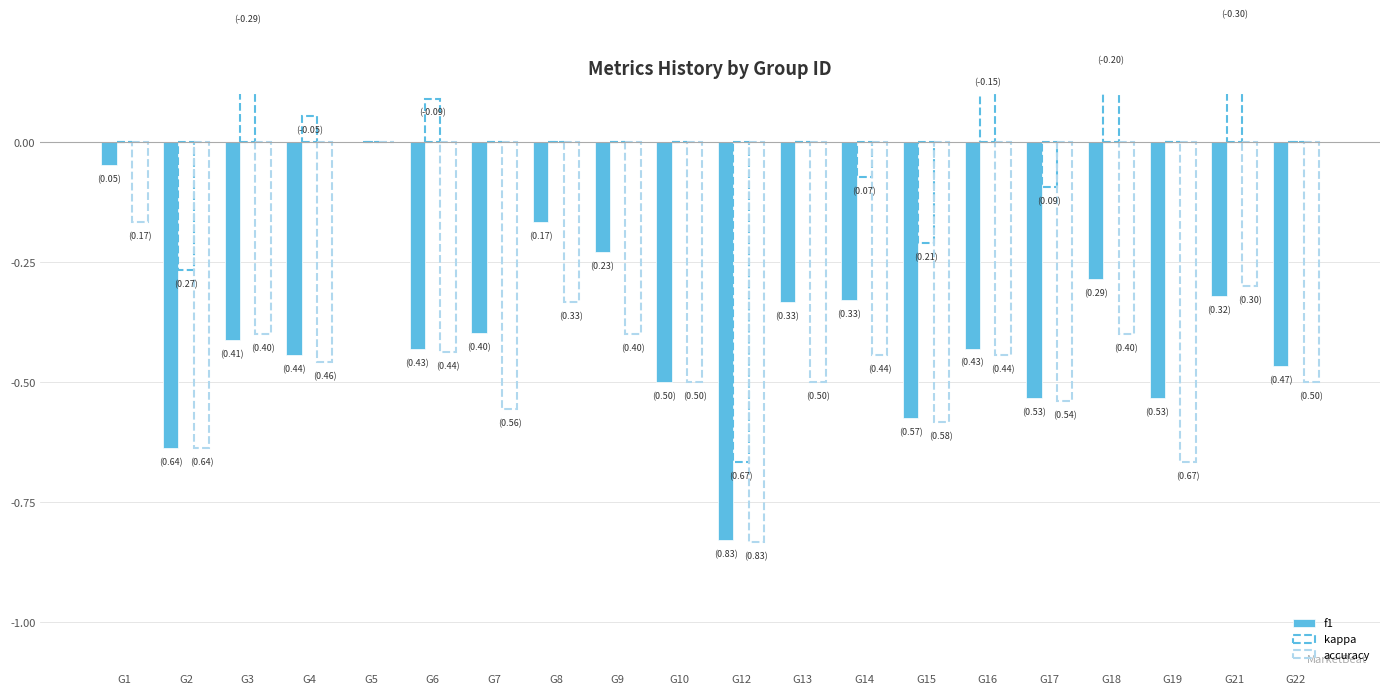

List the labels in order of kappa value, largest first.

G21, G3, G18, G16, G6, G4, G1, G5, G7, G8, G9, G10, G13, G19, G22, G14, G17, G15, G2, G12